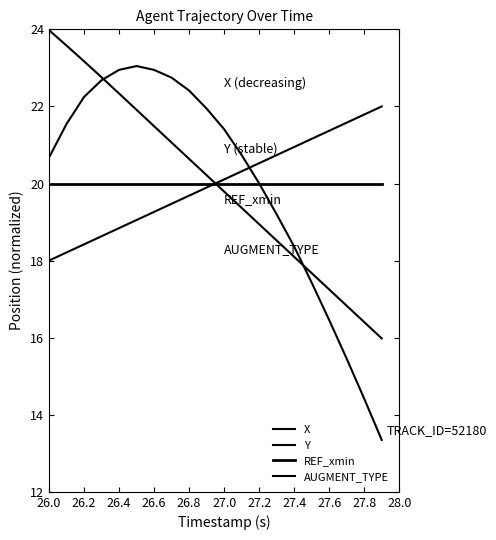

Rank the series by their maximum value, from lowest to highest.

REF_xmin, AUGMENT_TYPE, Y, X